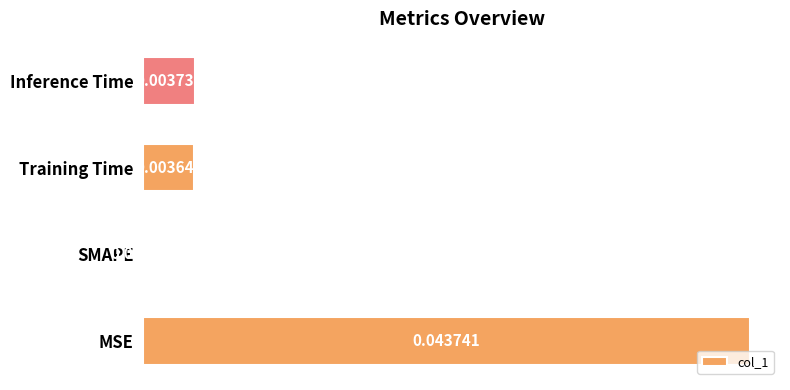

Which category has the highest value across all series?

MSE